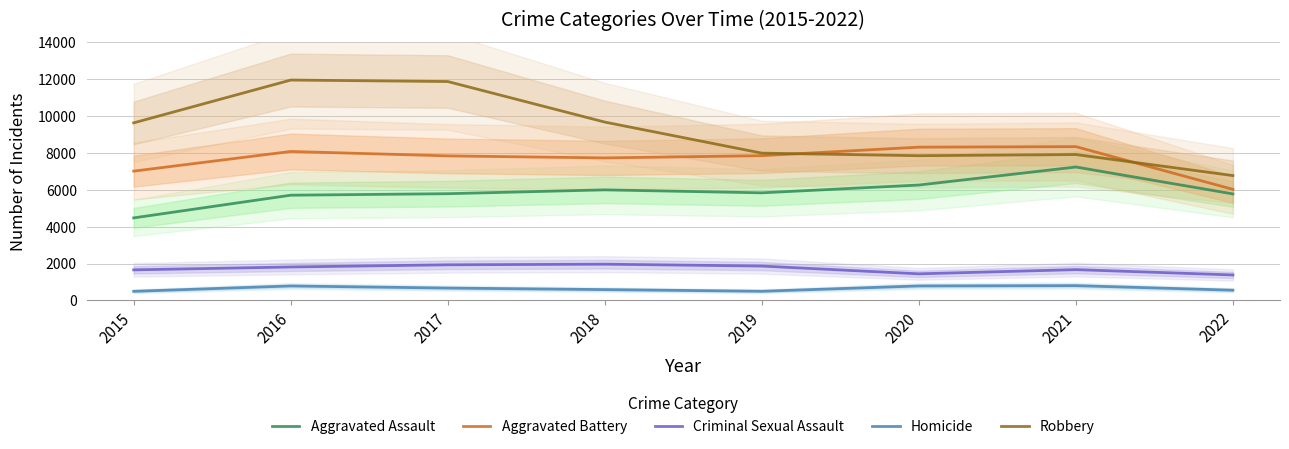

Between 2018 and 2020, which series saw the biggest shift?

Robbery